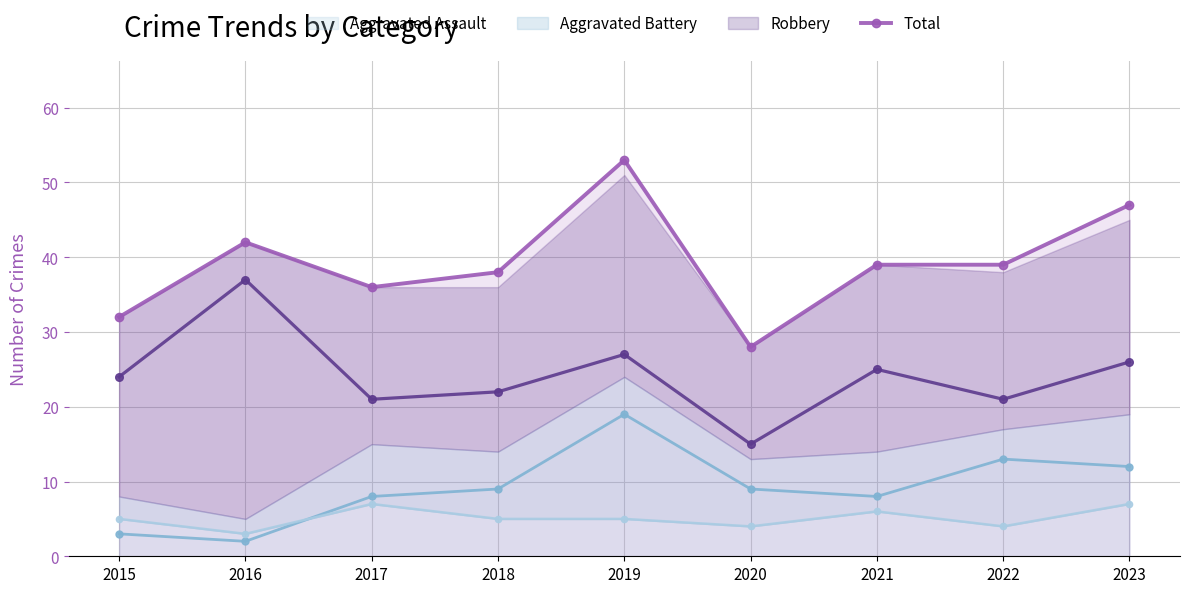

Which label corresponds to the largest value in the chart?

2019